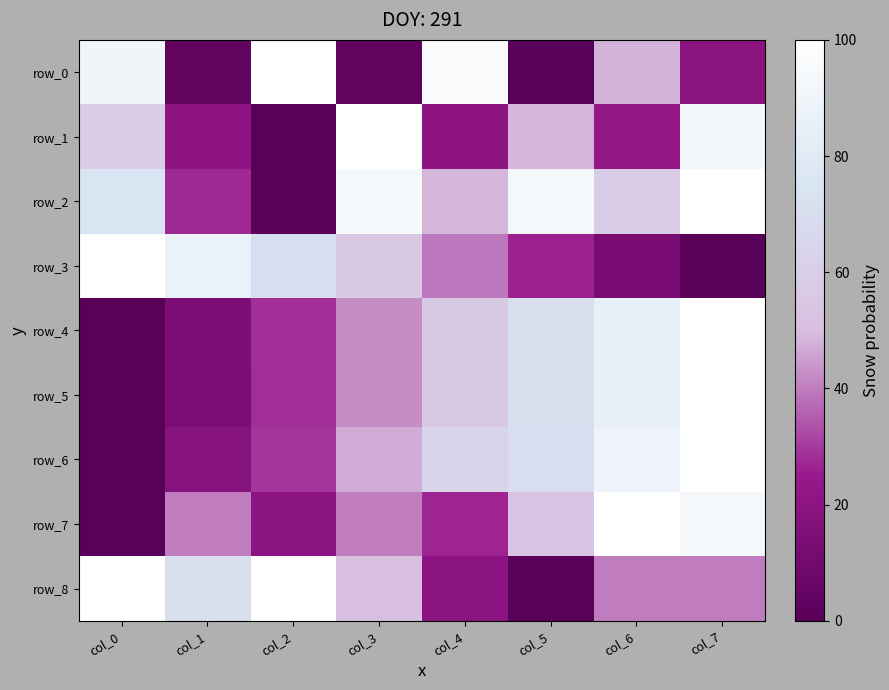

Which category has the highest value in the row_1 series?

col_3